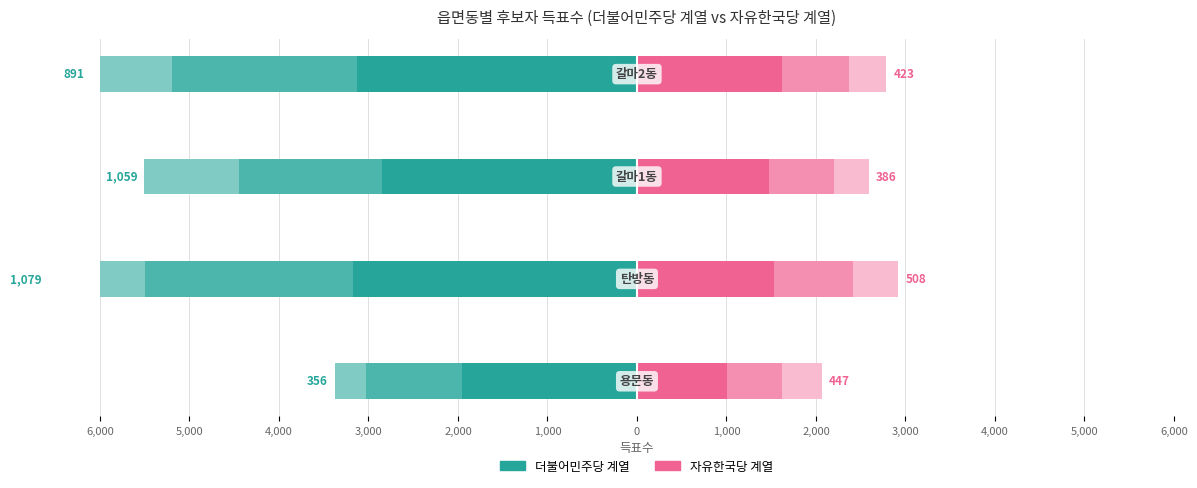

The 자유한국당김경석 series shows 2344 at 4,000. True or false?

False